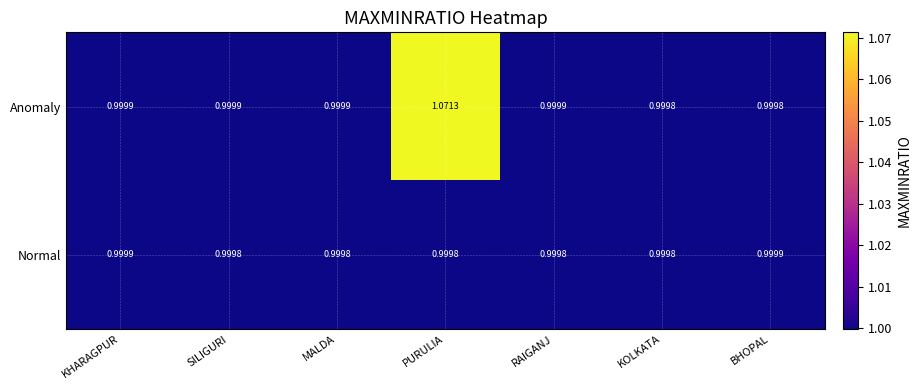

Between MALDA and PURULIA, which series saw the biggest shift?

Anomaly